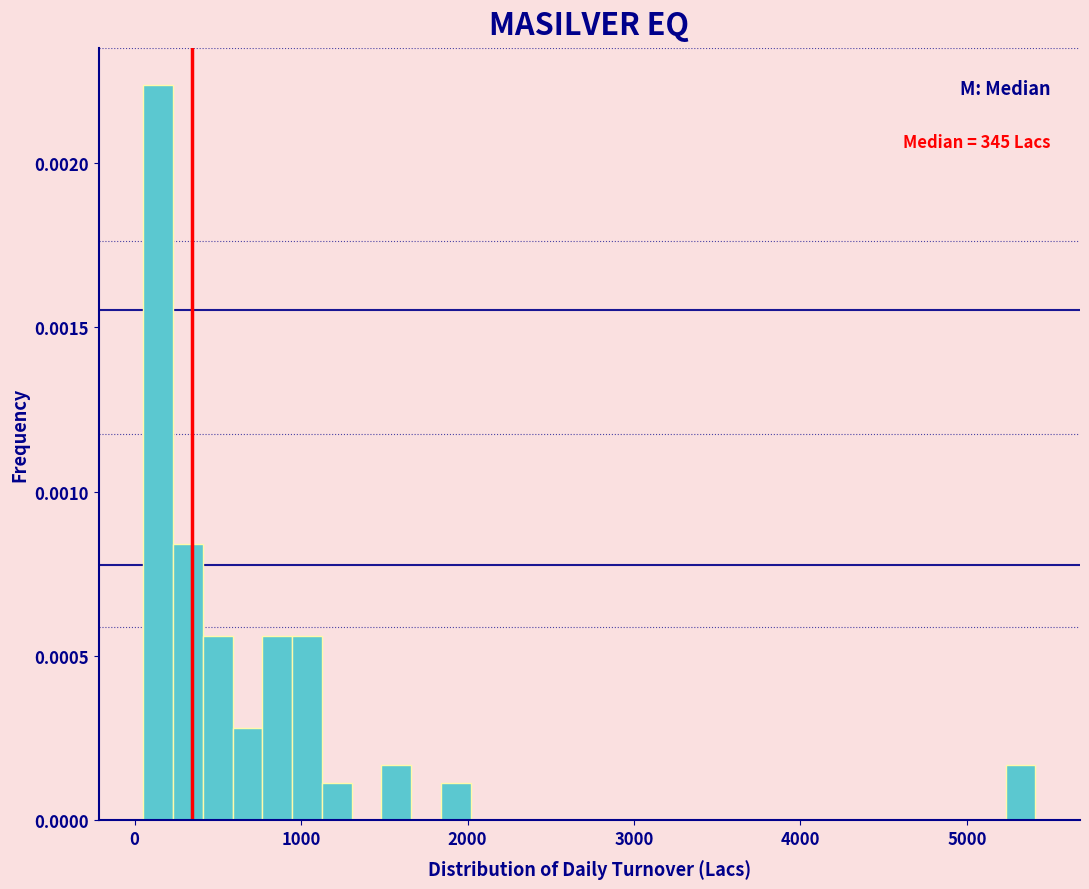

Read against the x-axis, roughly where is the centre of the tallest bar?

100